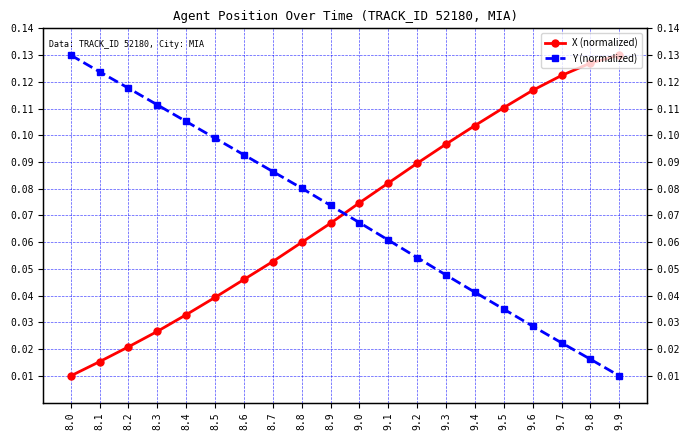

Is the value of Y (normalized) at 9.0 greater than the value of X (normalized) at 8.1?

Yes